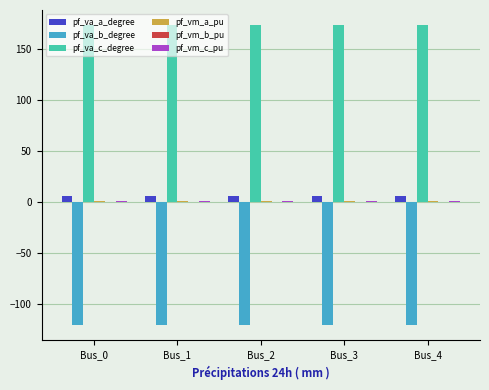

Which series has the largest total across all categories?

pf_va_c_degree